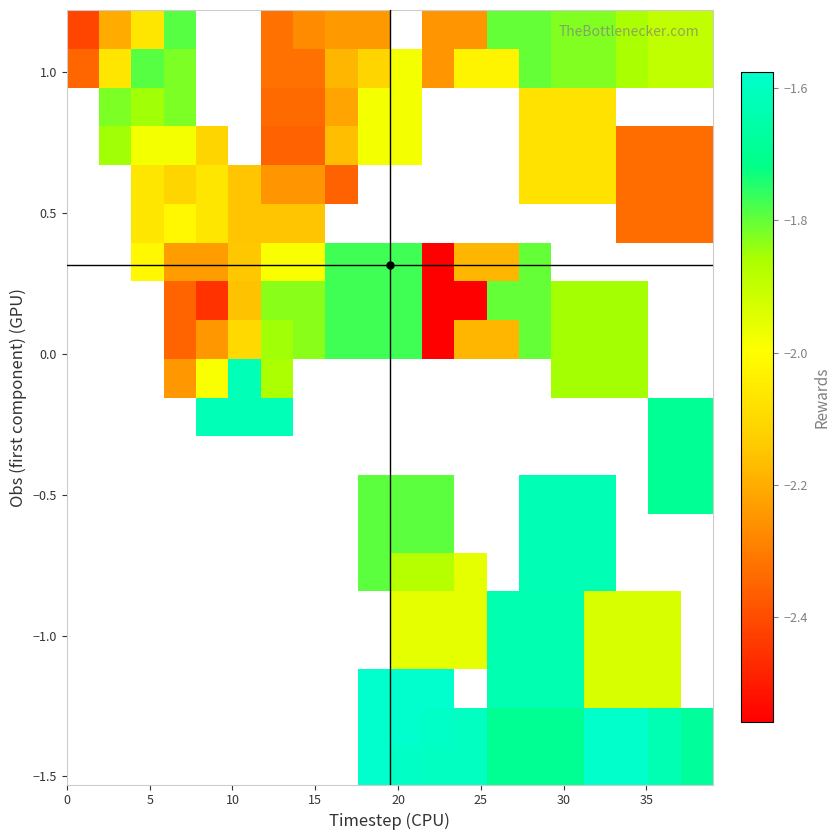

Which has a higher value, 30 or 35?

35